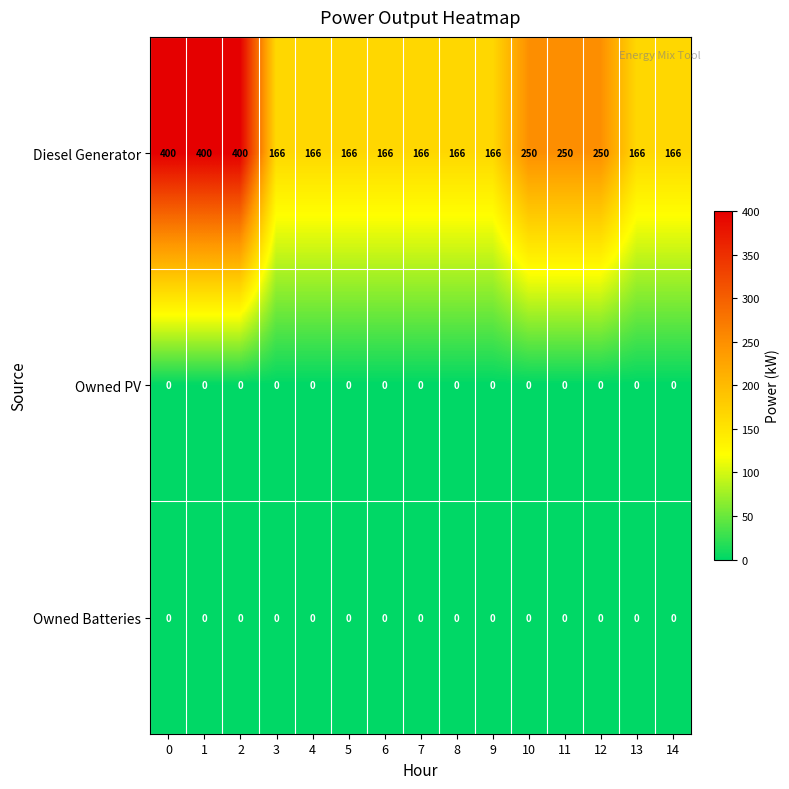

Count the number of categories in the chart.

15